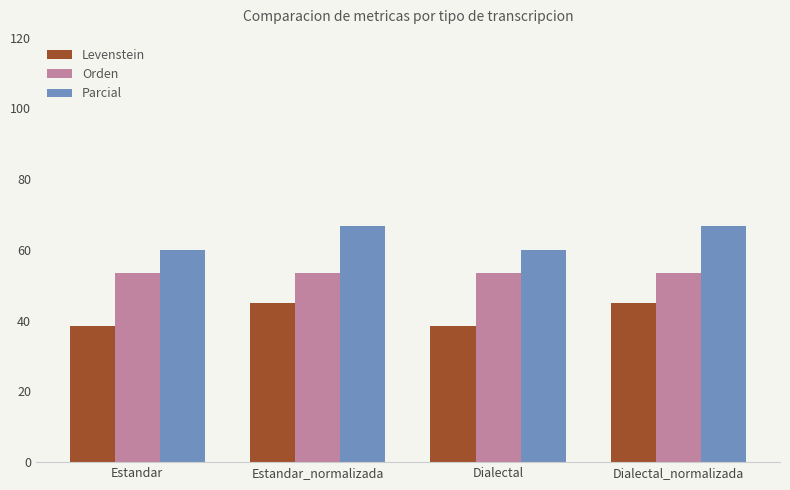

The Orden series shows 53.5 at Dialectal_normalizada. True or false?

True